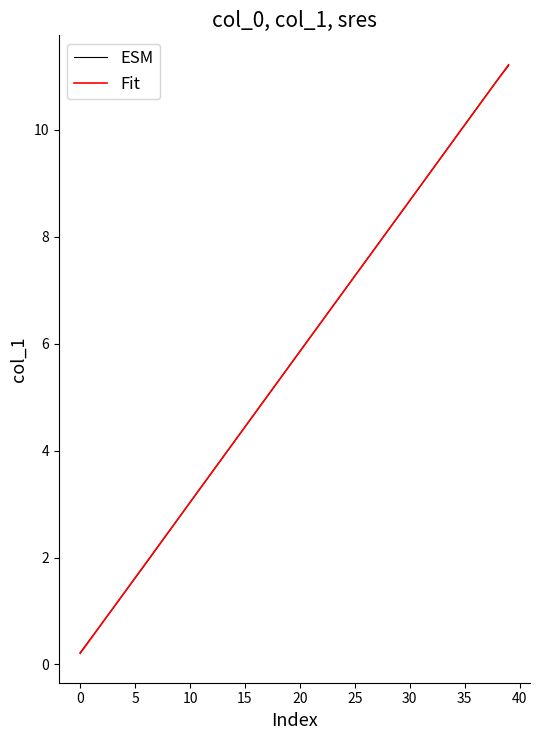

Reading left to right, list all the values displayed in this chart.

ESM: 0.2	0.5	0.8	1.1	1.3	1.6	1.9	2.2	2.5	2.7	3.0	3.3	3.6	3.9	4.2	4.4	4.7	5.0	5.3	5.6	5.9	6.1	6.4	6.7	7.0	7.3	7.5	7.8	8.1	8.4	8.7	9.0	9.2	9.5	9.8	10.1	10.4	10.7	10.9	11.2
Fit: 0.2	0.5	0.8	1.1	1.3	1.6	1.9	2.2	2.5	2.7	3.0	3.3	3.6	3.9	4.2	4.4	4.7	5.0	5.3	5.6	5.9	6.1	6.4	6.7	7.0	7.3	7.5	7.8	8.1	8.4	8.7	9.0	9.2	9.5	9.8	10.1	10.4	10.6	10.9	11.2